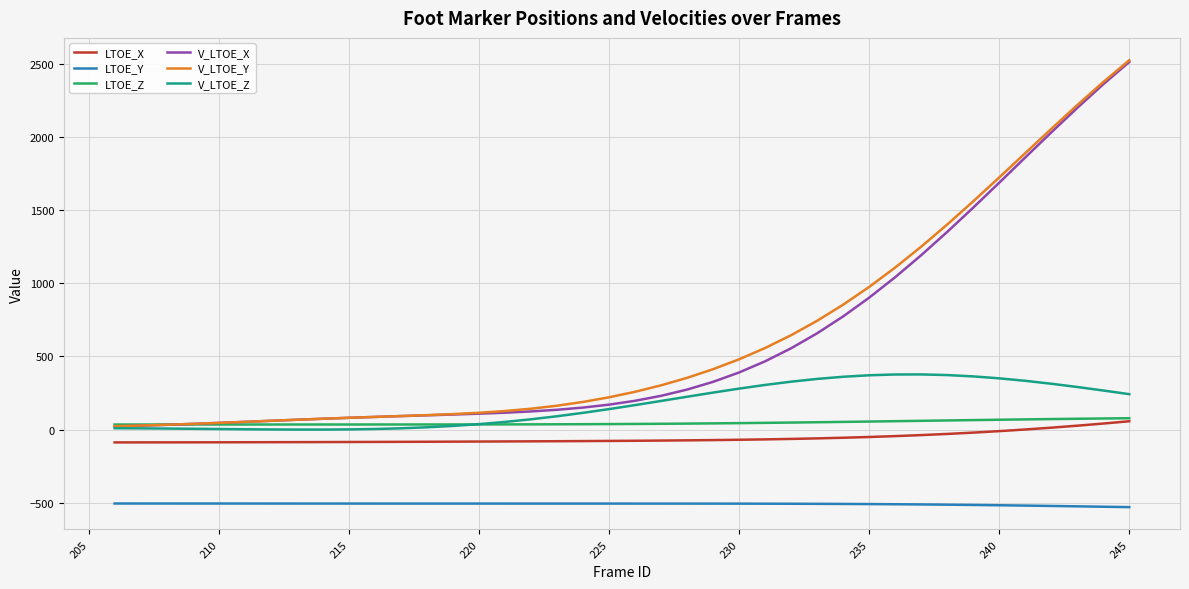

What is the smallest value displayed?

-530.3